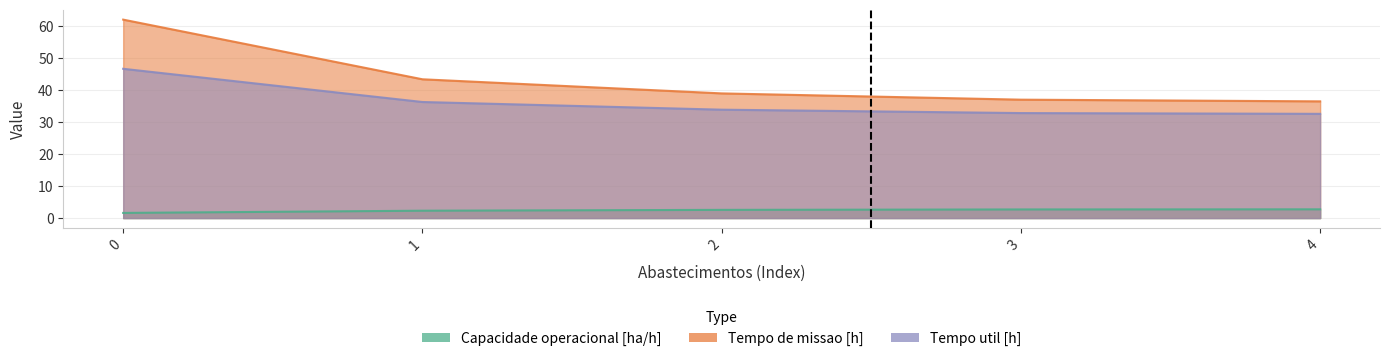

The value of Tempo de missao [h] at 3 is 12.2. True or false?

False